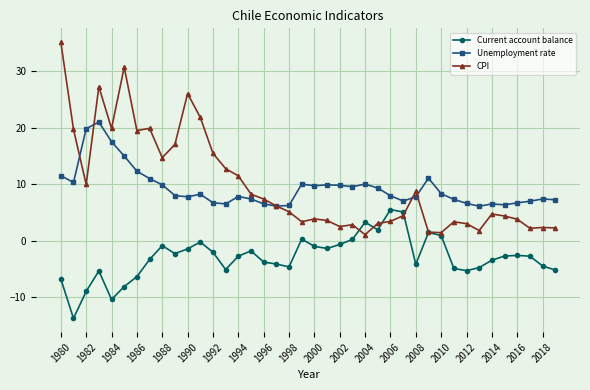

What is the maximum value shown in the chart?

35.1